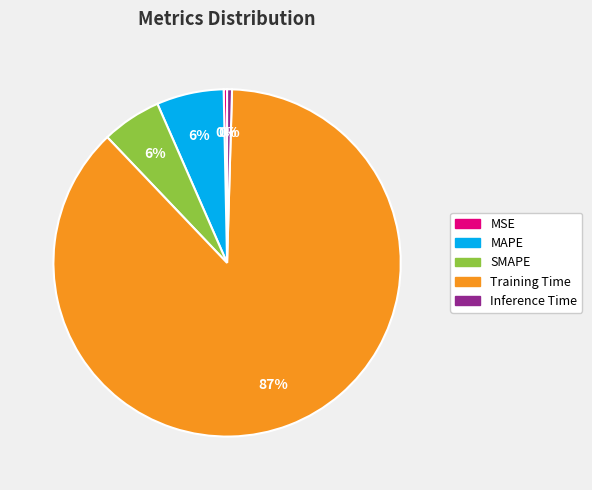

How many segments does this pie chart have?

5